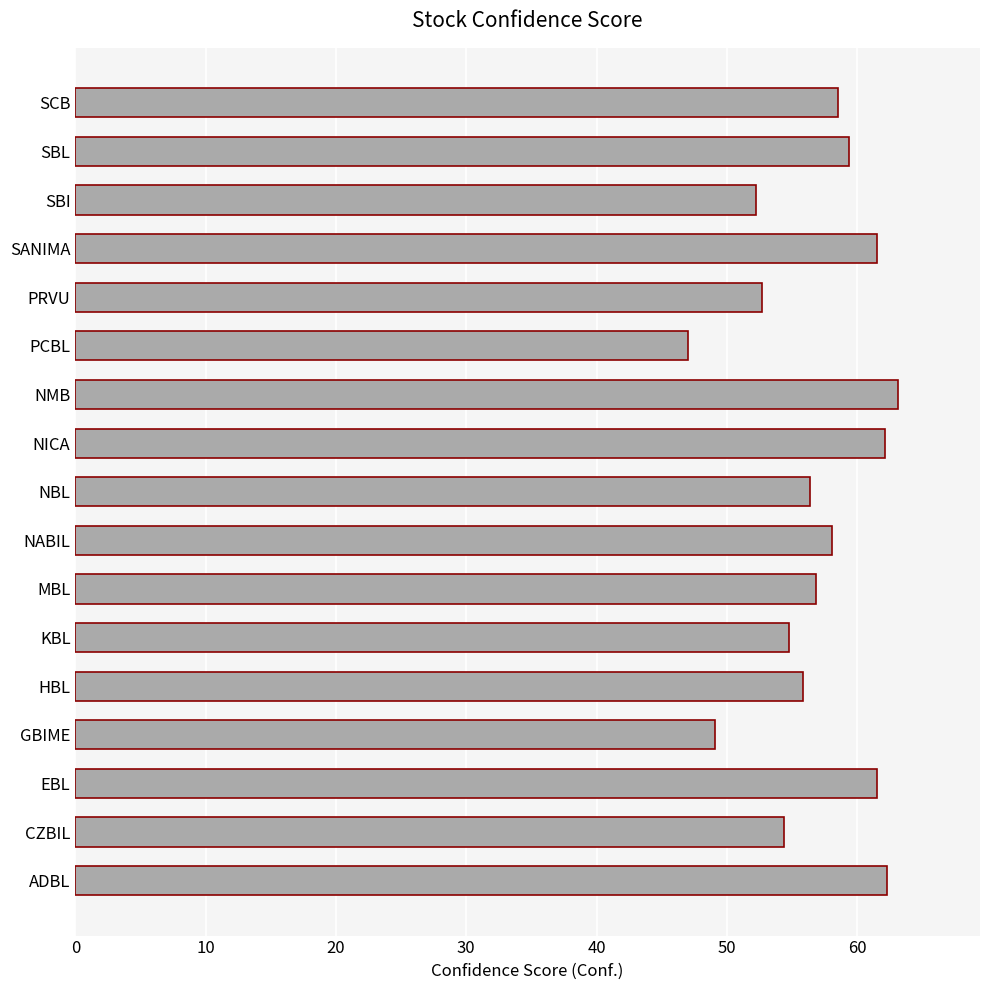

What is the average value?

56.8